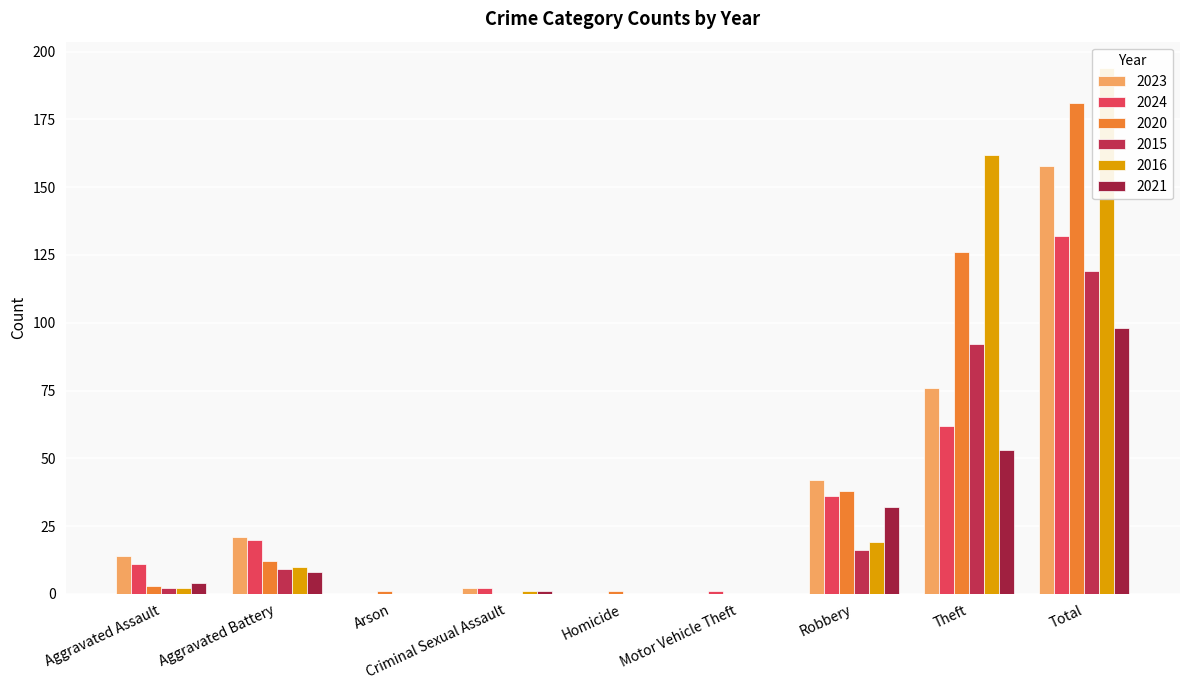

How many bars are there in each group?

6